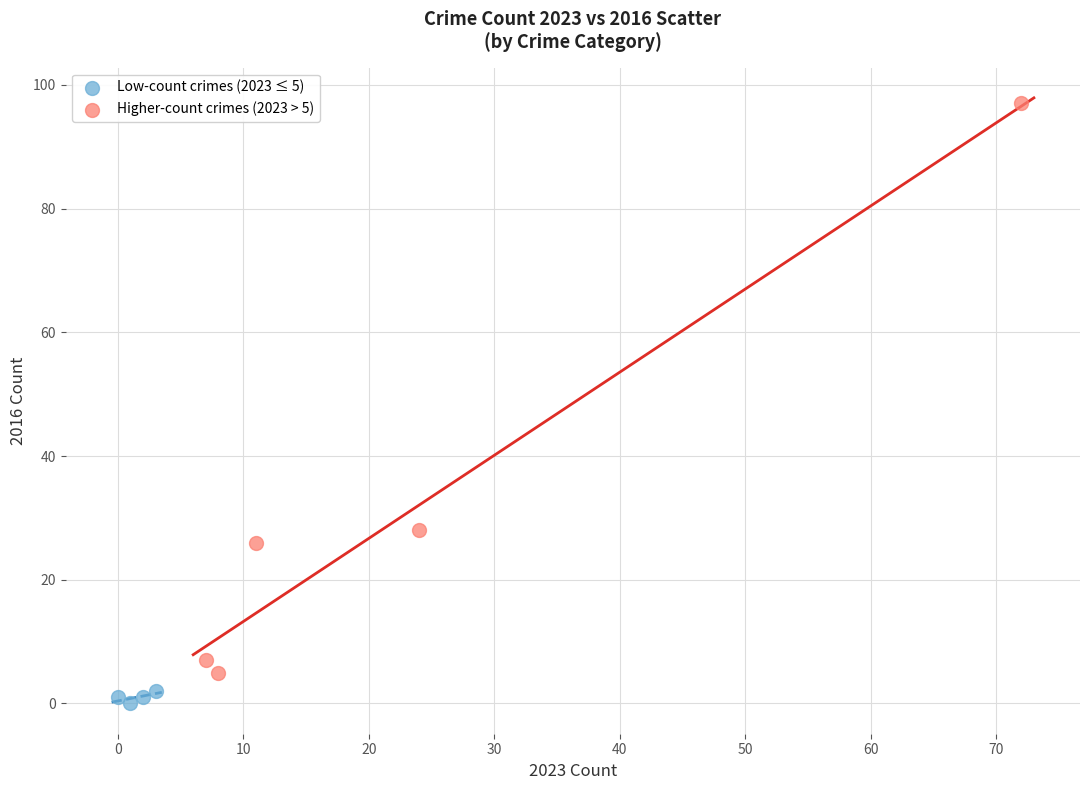

Which series contains the highest Y value?

Higher-count crimes (2023 > 5)